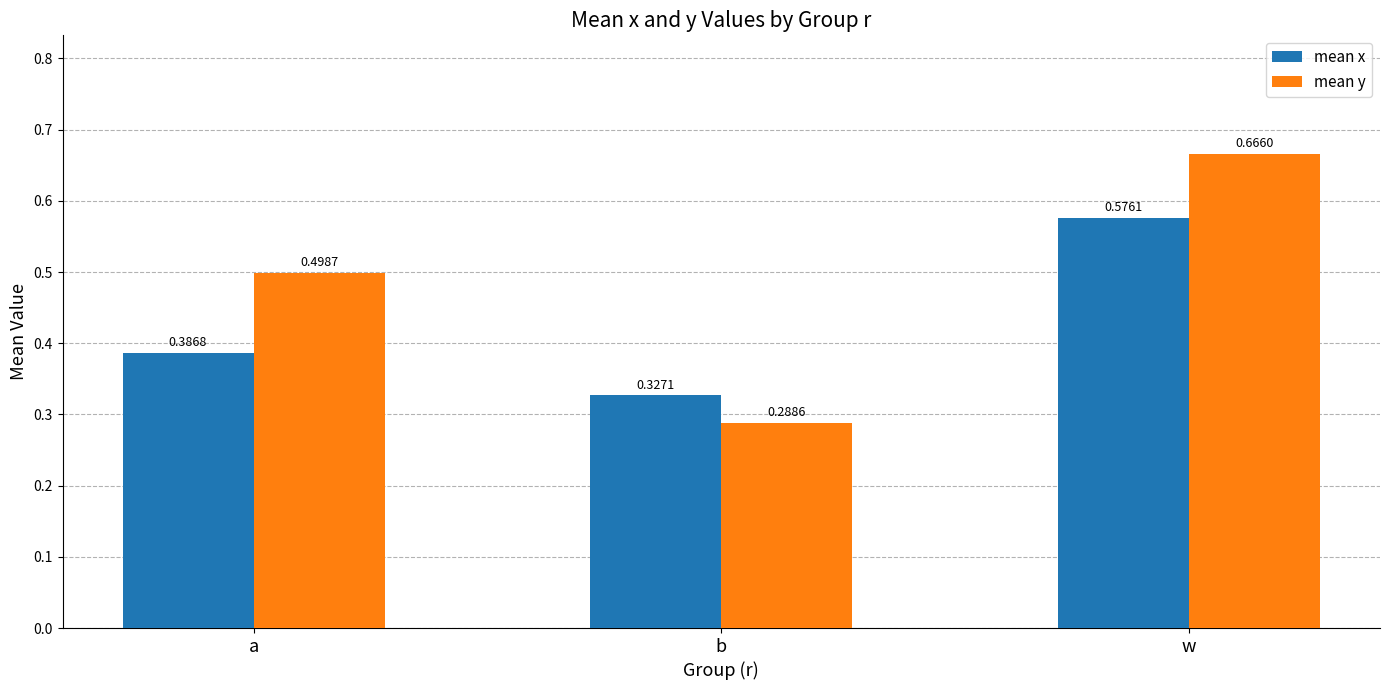

What is the average value of the mean y series?

0.5